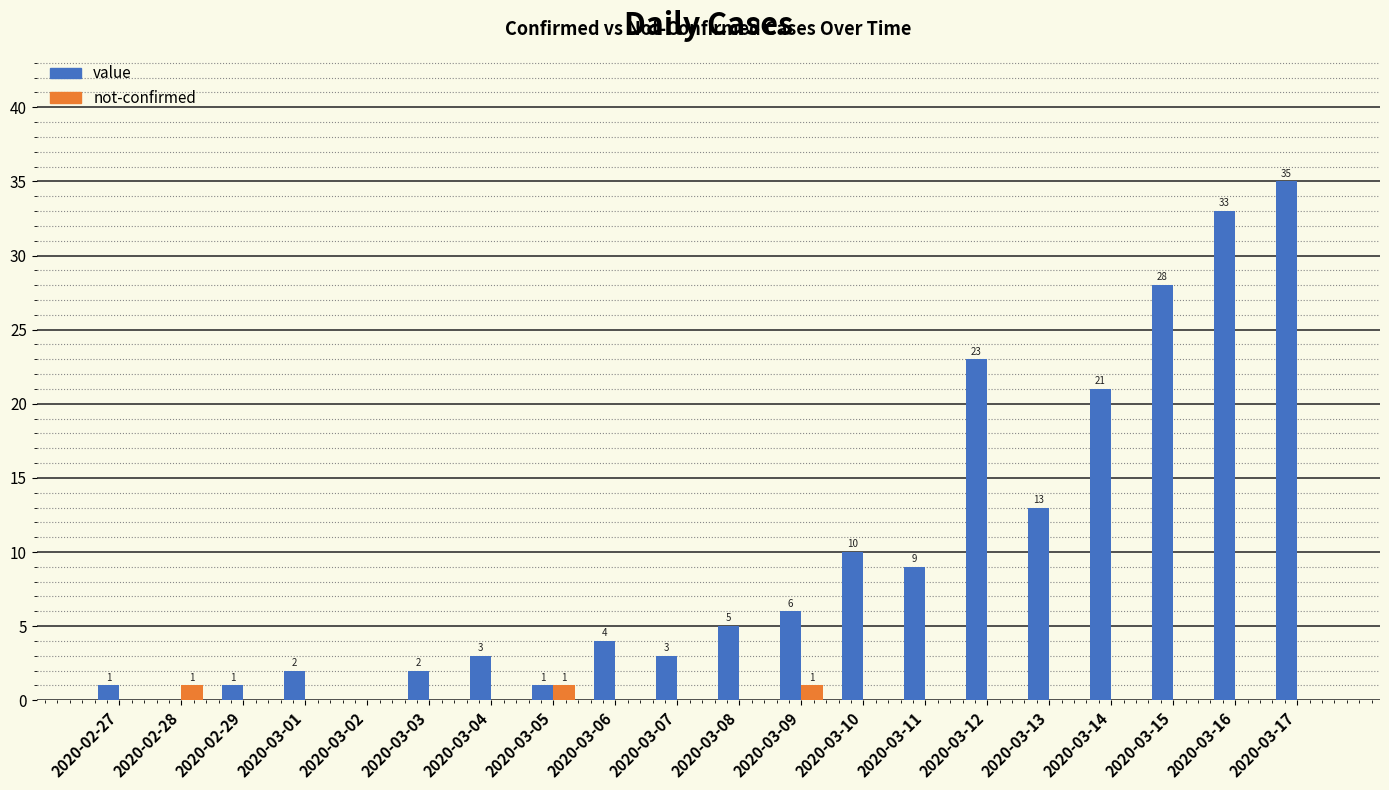

Which series has the largest total across all categories?

value